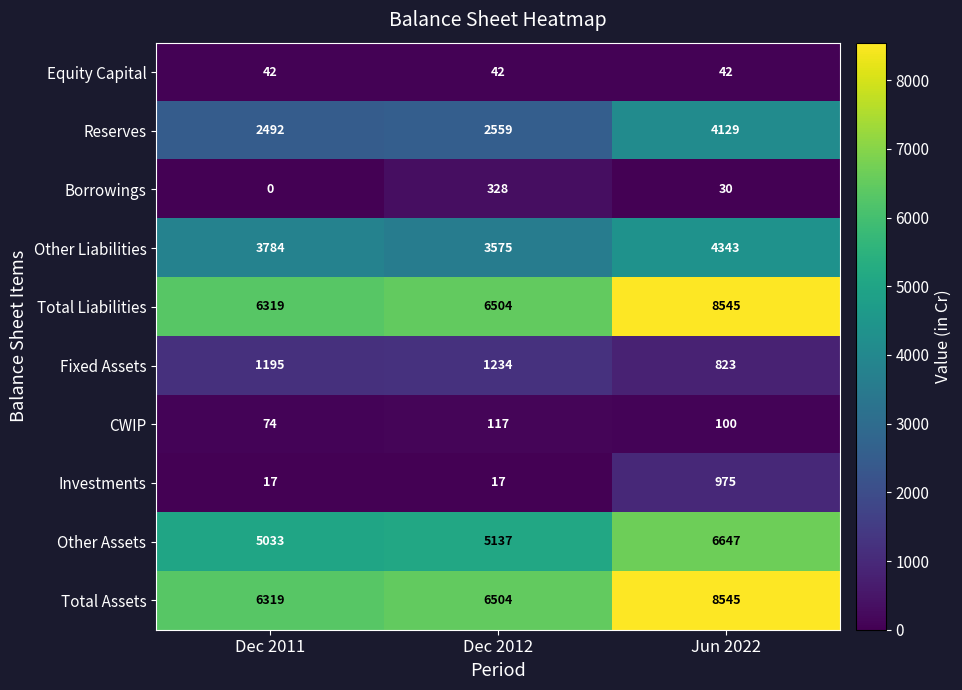

Read the Other Assets value at Jun 2022, to the nearest 50.

6650